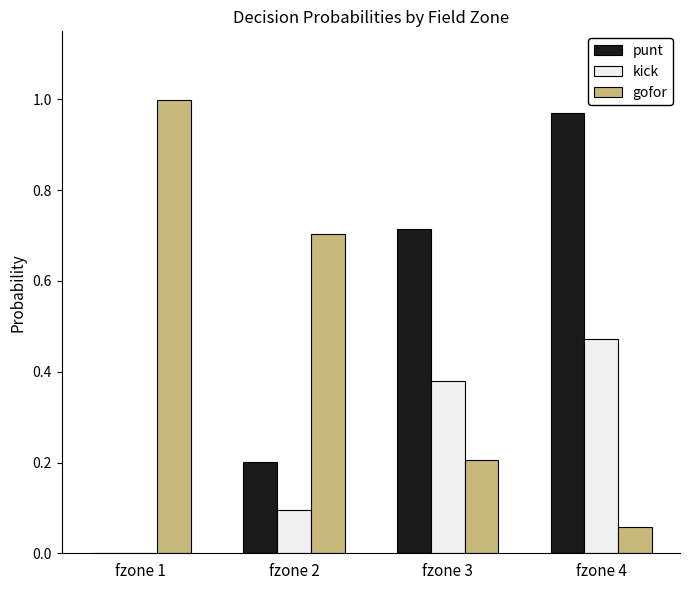

Which series changed the most between fzone 1 and fzone 3?

gofor